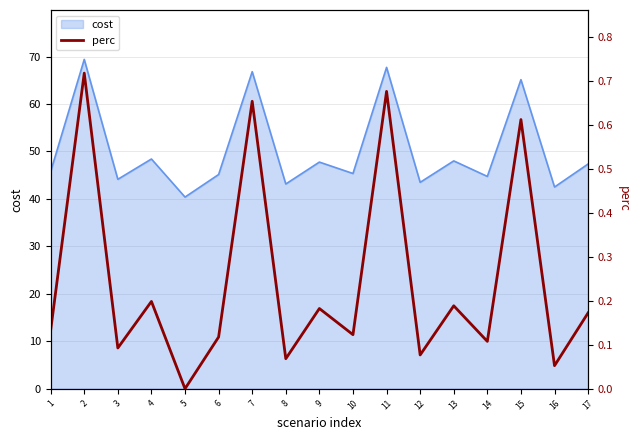

True or false: there are more than 1 points higher than both neighbors.

True